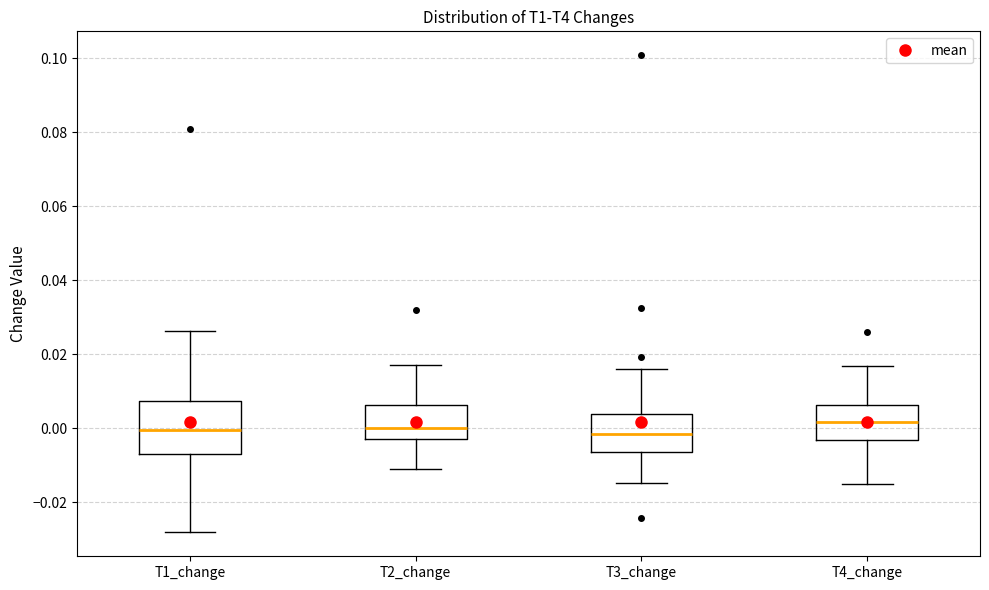

Reading left to right, transcribe this box plot: for each box, give where its median line is, the range the box spans, and where its two whiskers end, as read against the y-axis. The values are not printed on the chart, so give them approximately, as read against the axis.

T1_change: median 0.000, box -0.006 to 0.008, whiskers -0.028 to 0.026
T2_change: median 0.000, box -0.002 to 0.006, whiskers -0.010 to 0.018
T3_change: median -0.002, box -0.006 to 0.004, whiskers -0.014 to 0.016
T4_change: median 0.002, box -0.004 to 0.006, whiskers -0.014 to 0.016